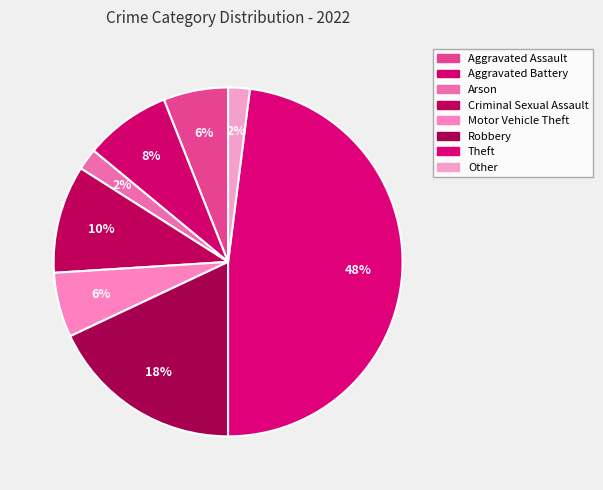

How many segments does this pie chart have?

8